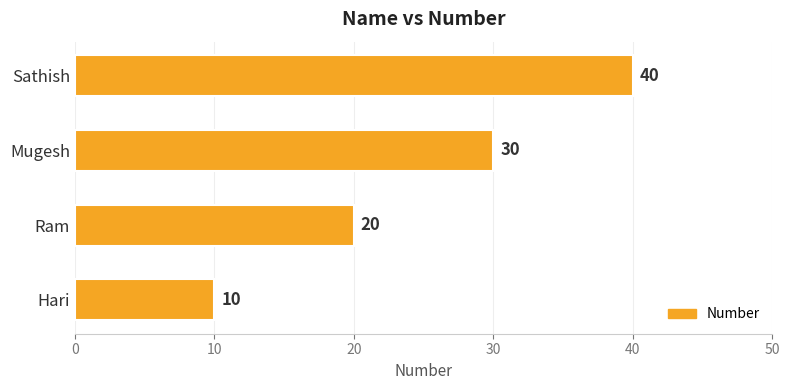

How many data points does each series have?

4